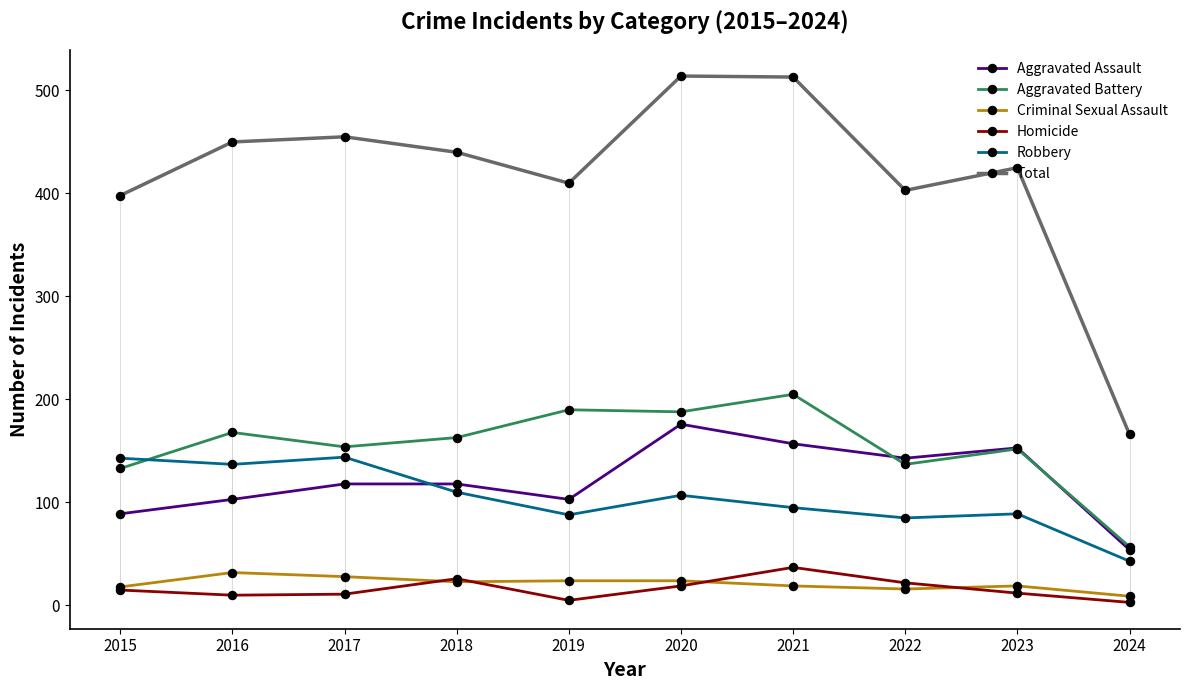

Is it true that Total equals 676 at 2017?

False